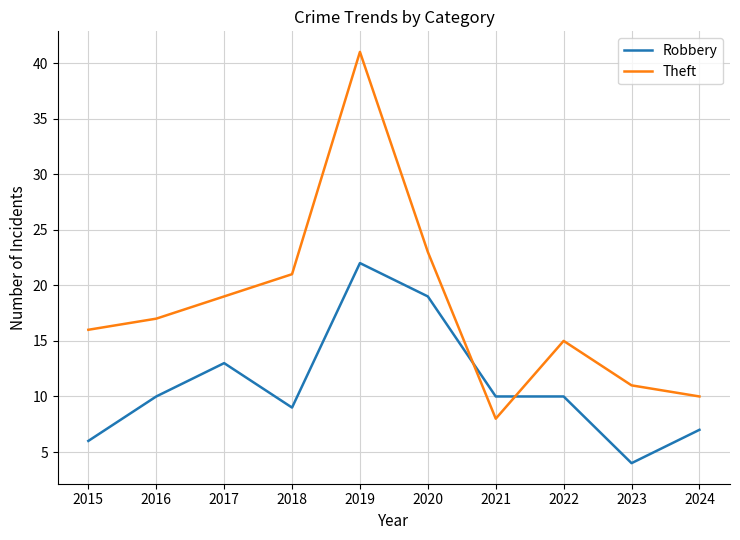

The Robbery series shows 5 at 2016. True or false?

False